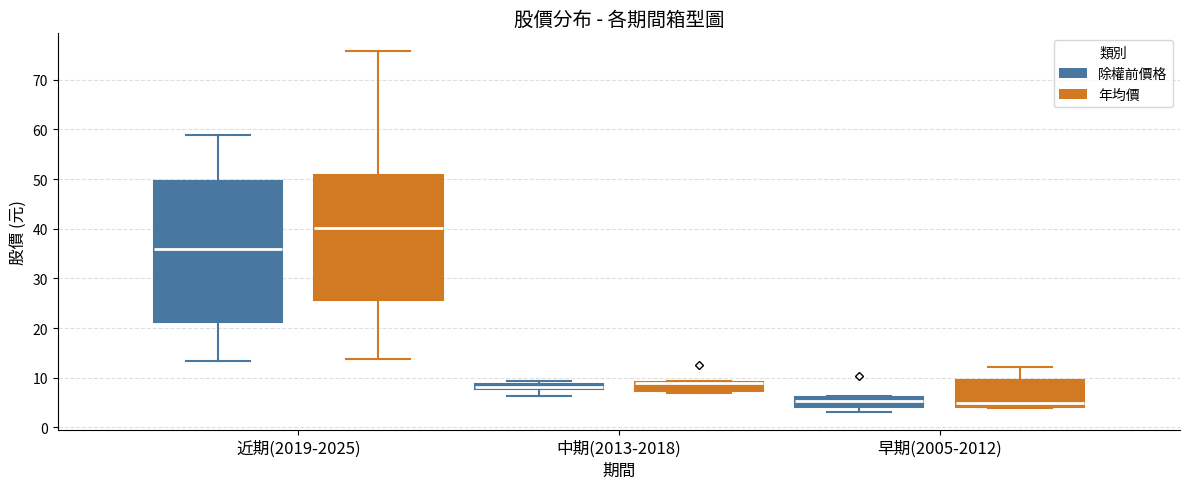

Where is the upper edge of the box for 中期(2013-2018) (除權前價格) on the y-axis? The values are not printed on the chart, so give them approximately, as read against the axis.

9